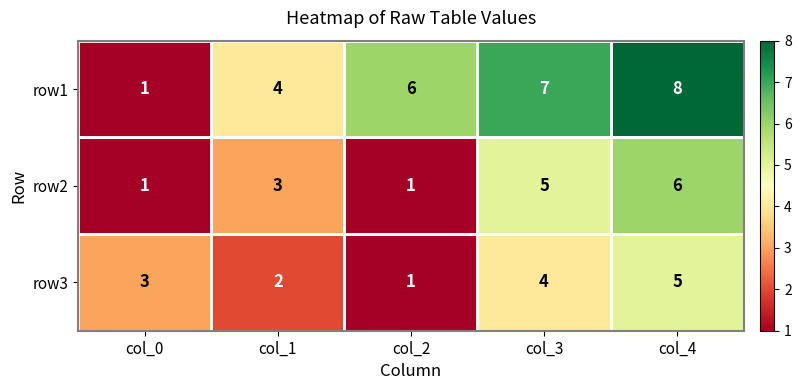

Rank the series at col_3 from highest to lowest value.

row1, row2, row3